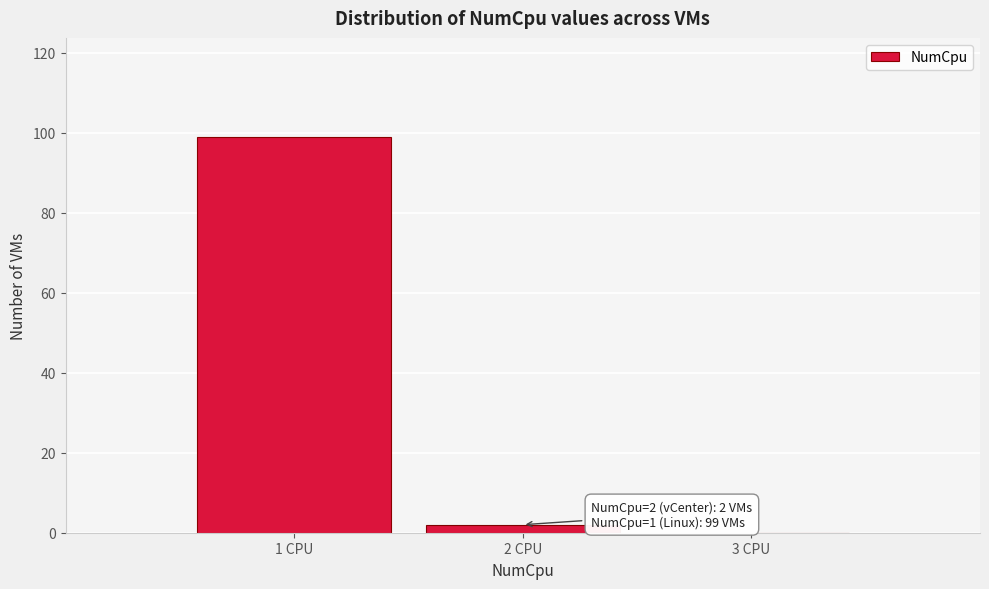

Reading left to right, extract all data points from this chart.

1 CPU=99	2 CPU=2	3 CPU=0